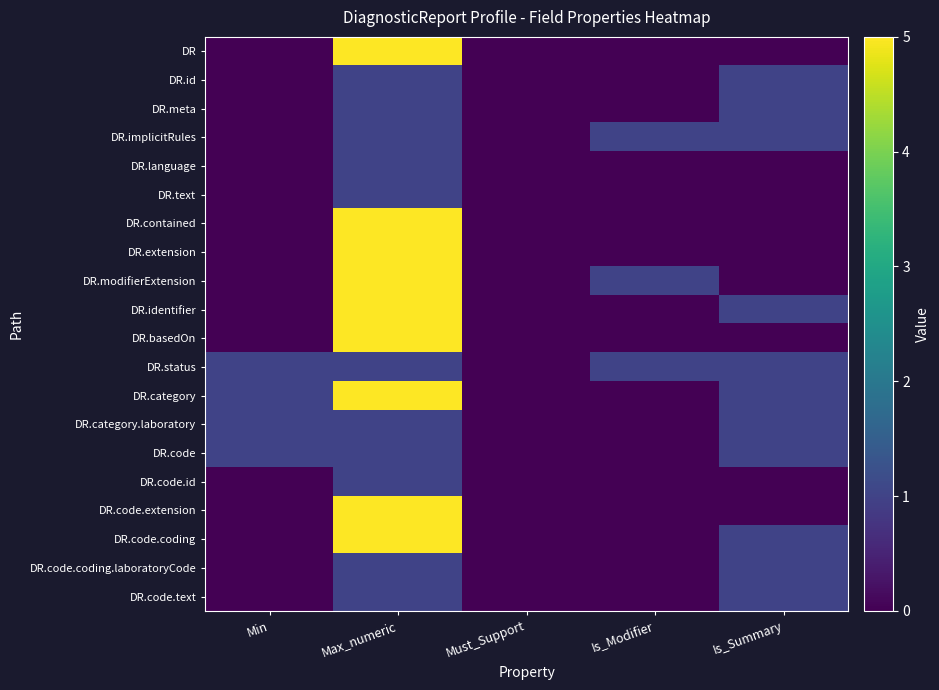

Which category has the highest value across all series?

Max_numeric